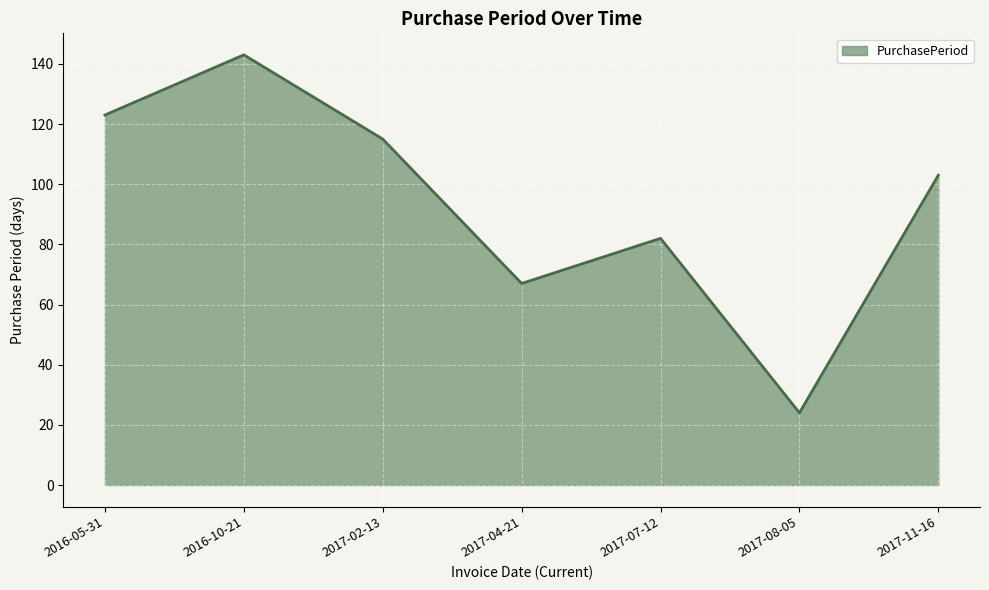

What is the maximum value shown in the chart?

143